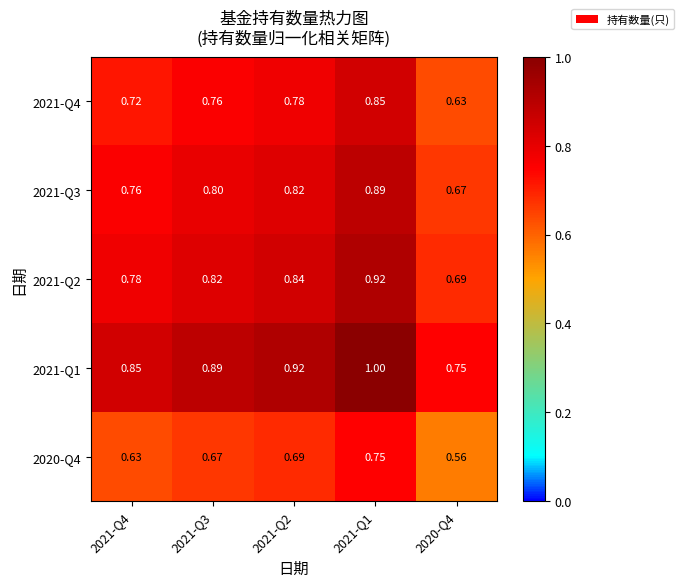

At which category is the sum across all series the highest?

2021-Q1